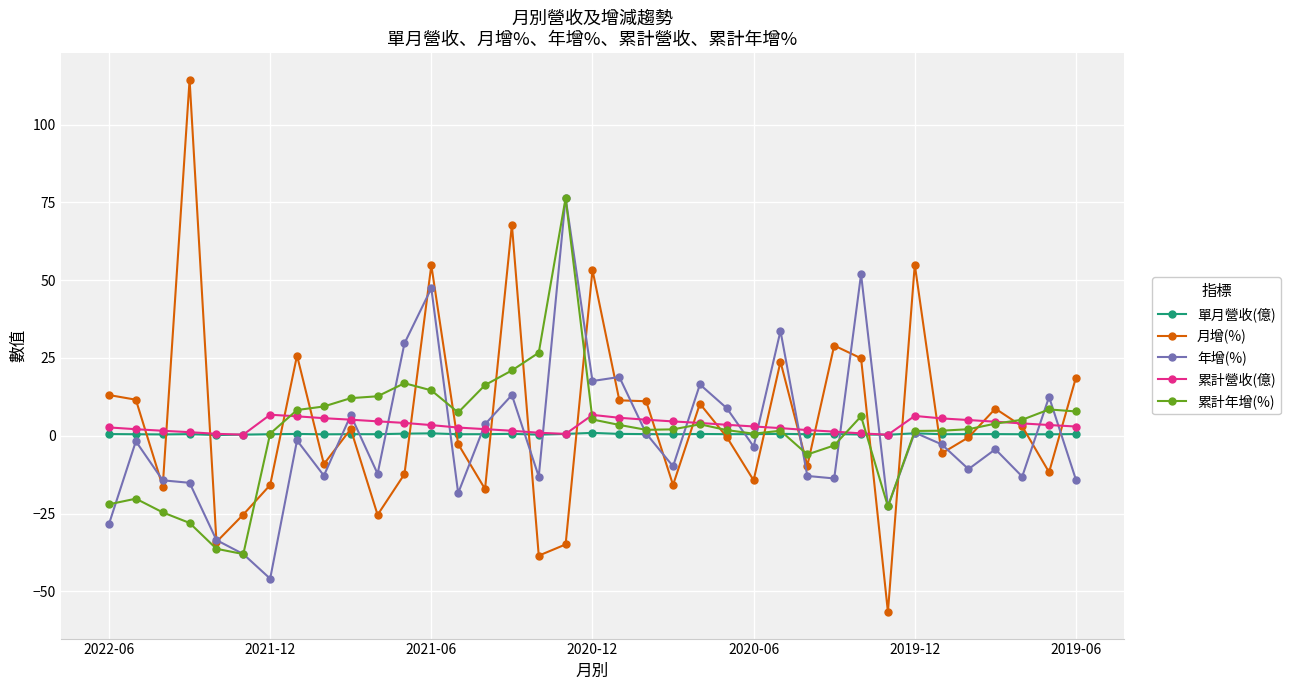

Is this an area chart (filled region under the line)?

No